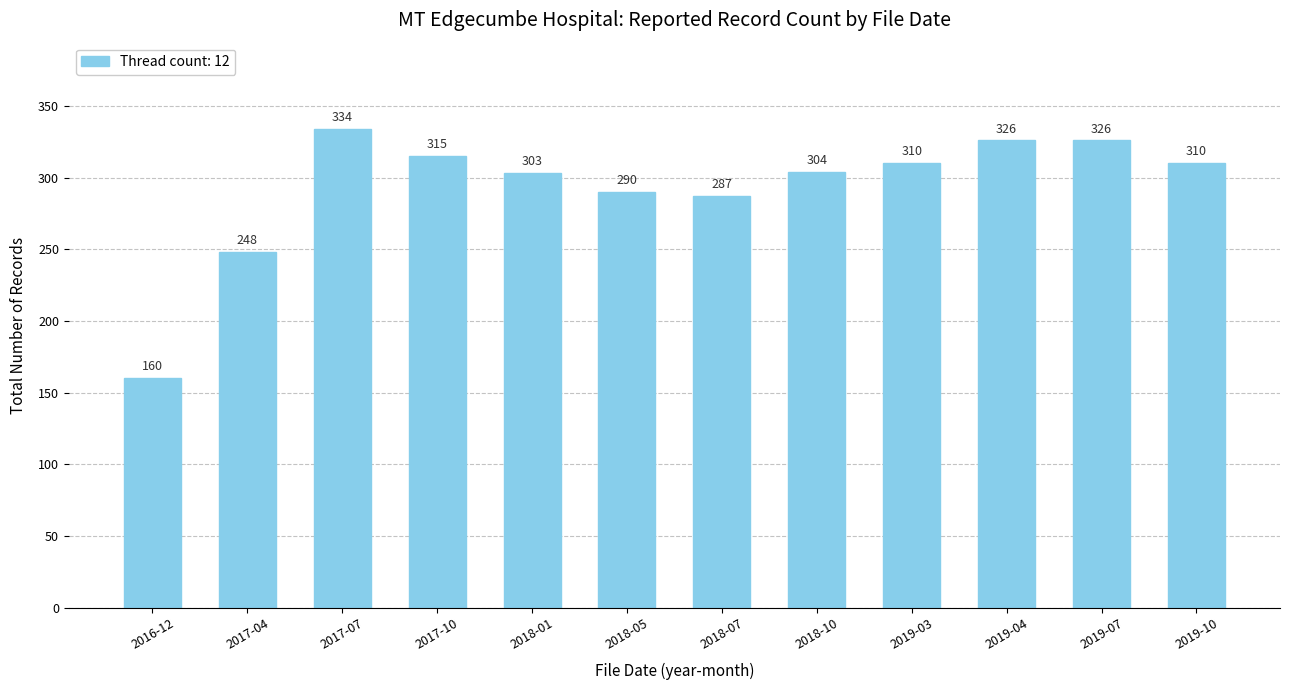

What is the difference between the second highest and minimum values?

166